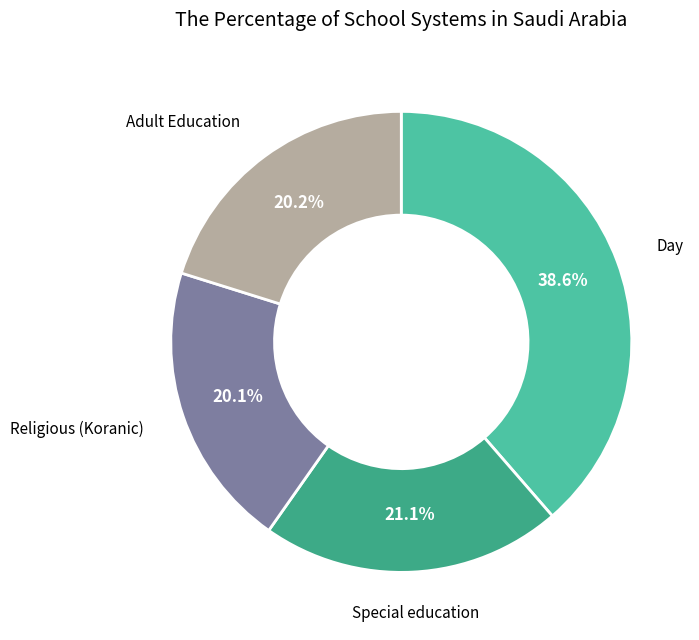

Is there any slice that represents more than half of the pie?

No